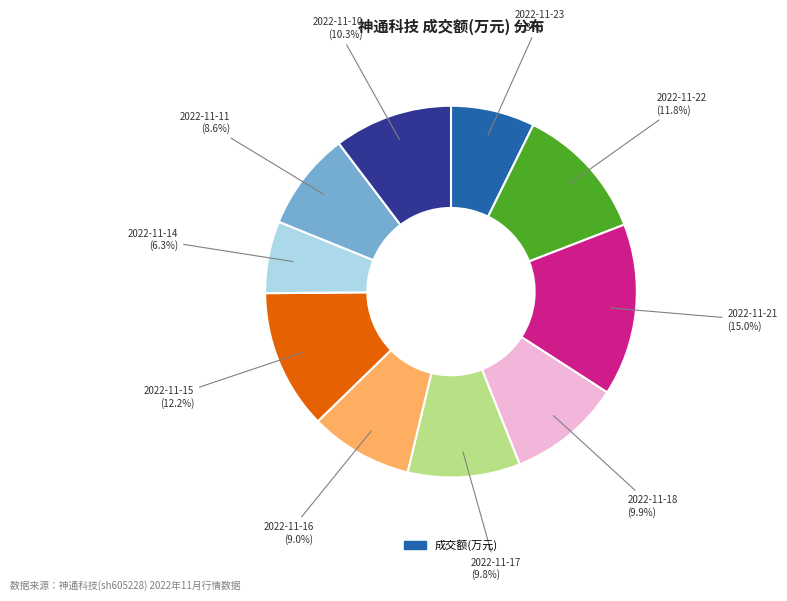

How many segments does this pie chart have?

10